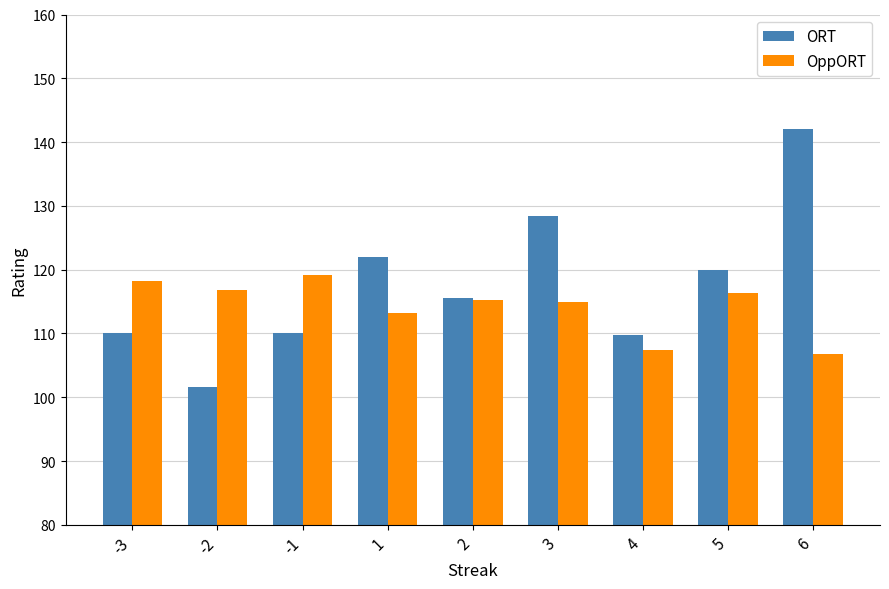

What are all the series names shown in the legend?

ORT, OppORT